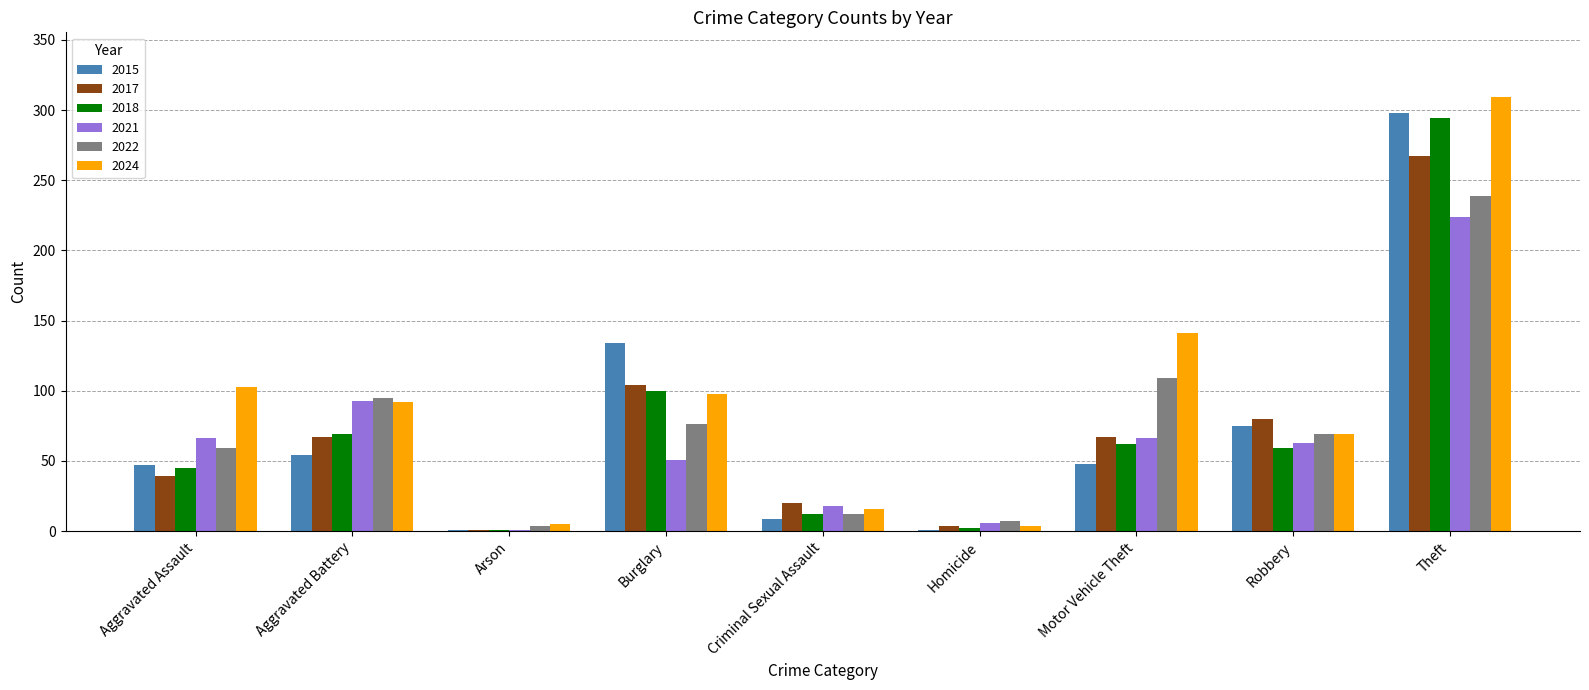

At which category is the sum across all series the highest?

Theft